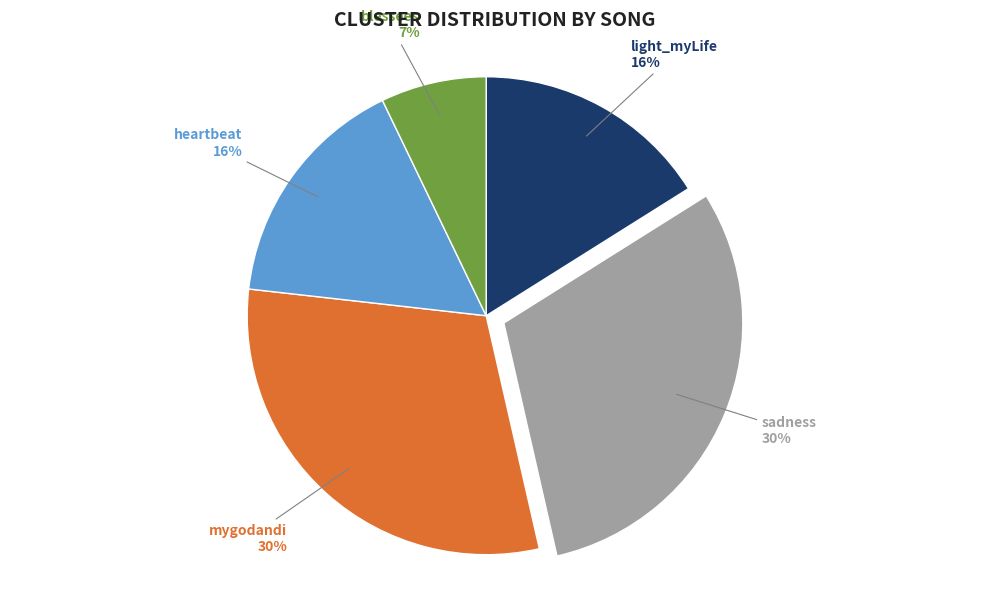

Which category has the smallest portion of the pie?

blessees